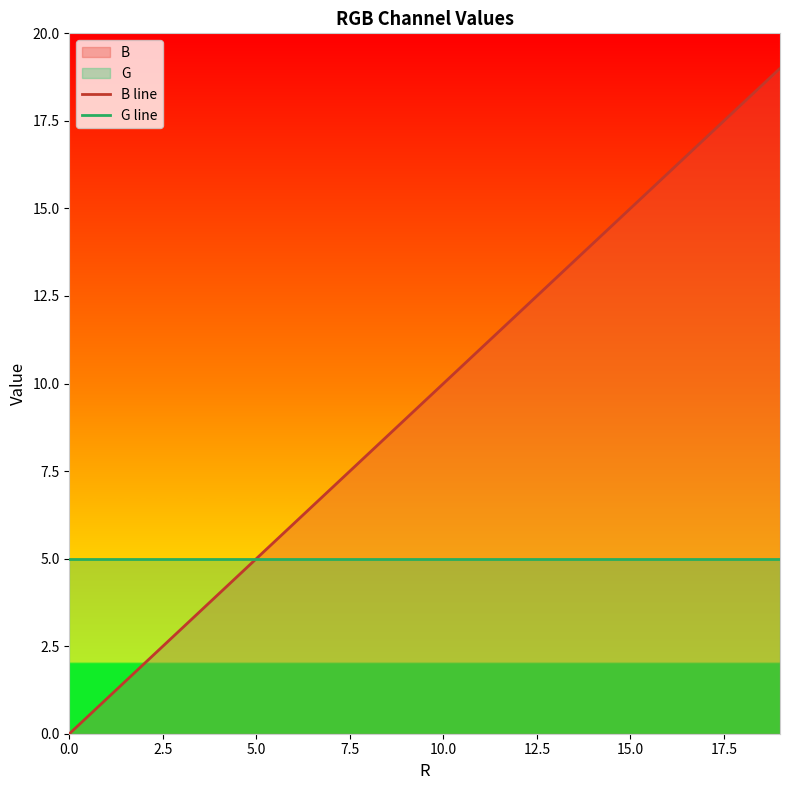

What is the difference between the highest and lowest values at 10.0?

5